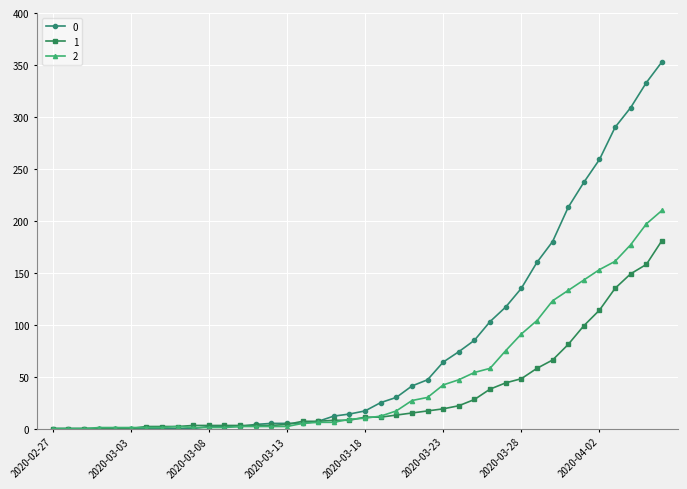

What is the average value of the 2 series?

48